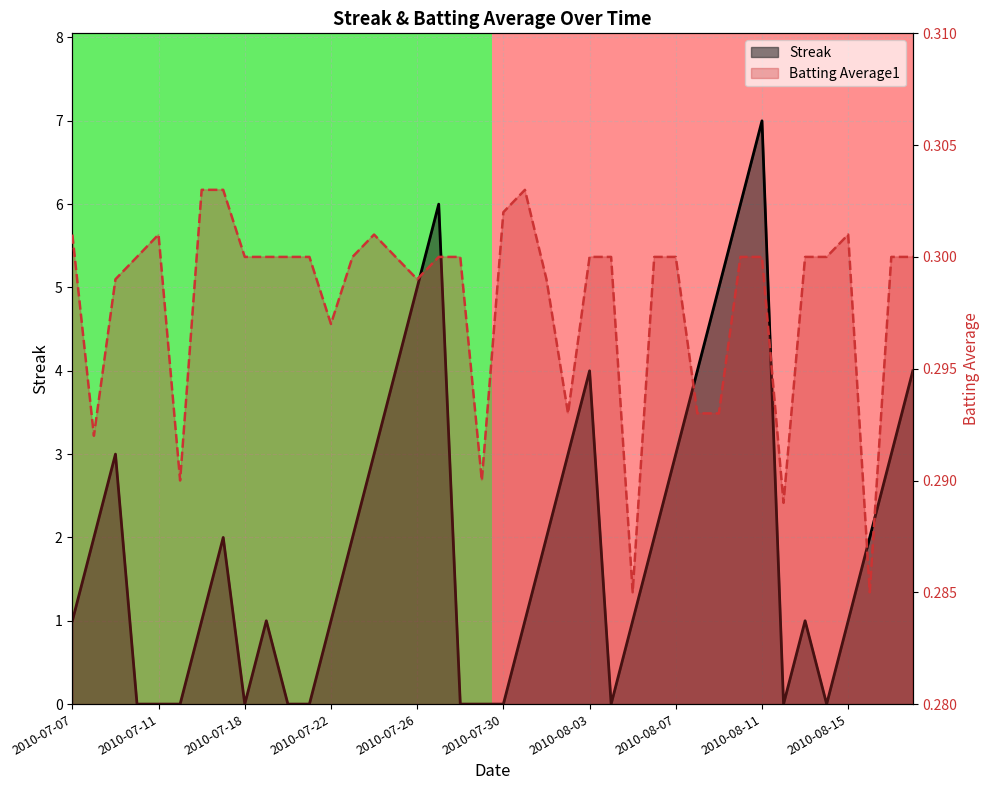

Rank the series at 2010-07-07 from highest to lowest value.

Streak, Batting Average1